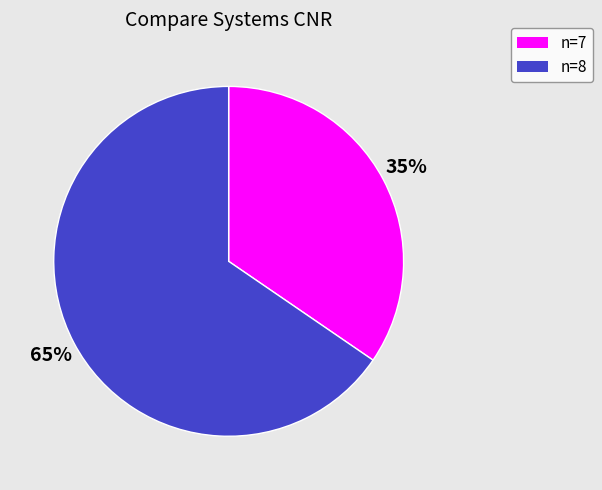

To the nearest percent, what is the combined percentage of n=7 and n=8?

100%